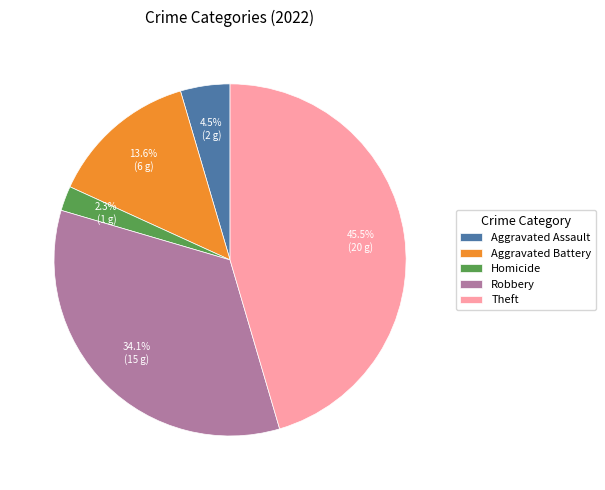

Does any single category account for the majority?

No